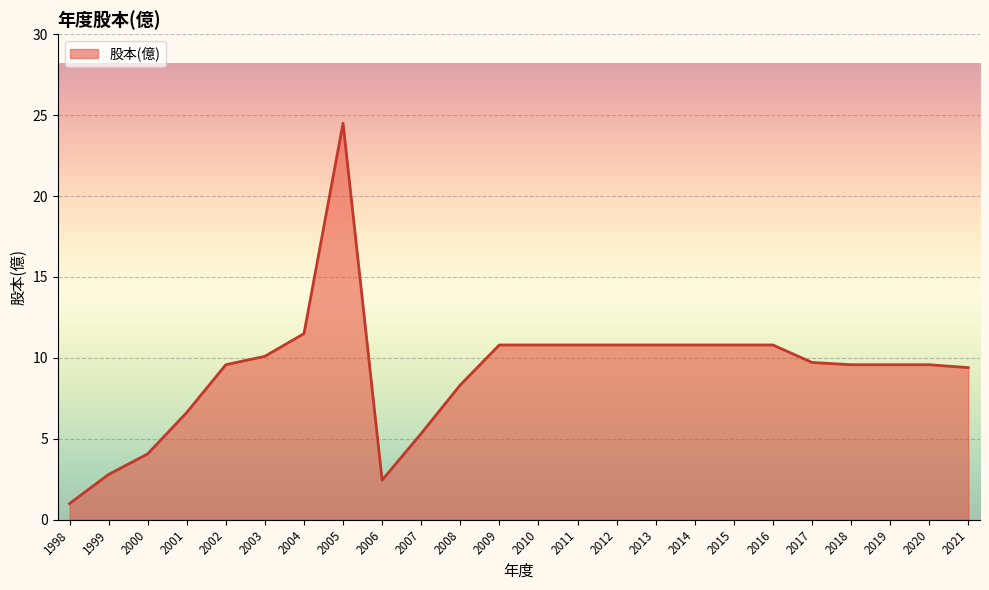

Where is the first local minimum?

2006